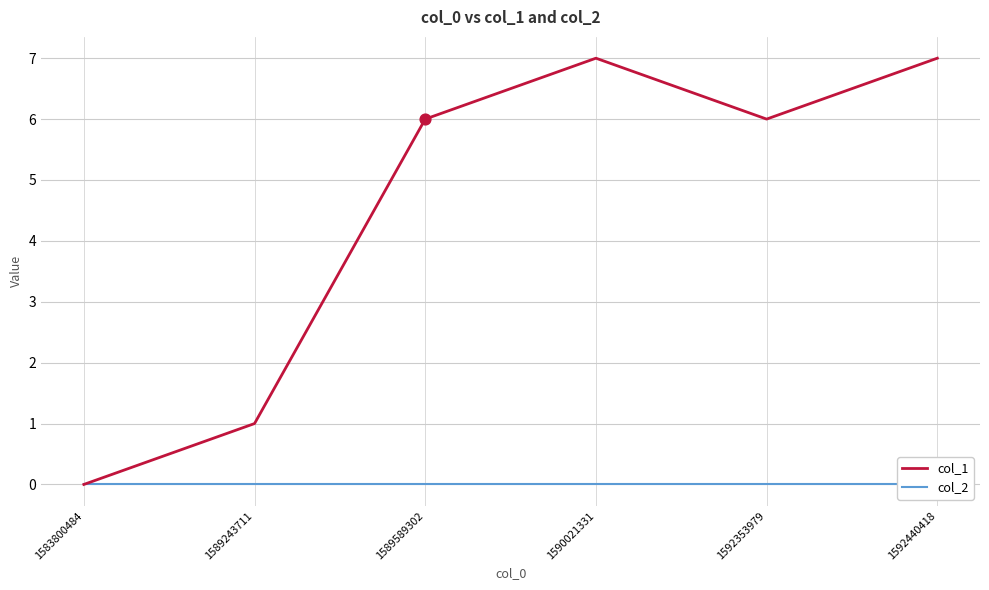

At which category is the sum across all series the highest?

1590021331